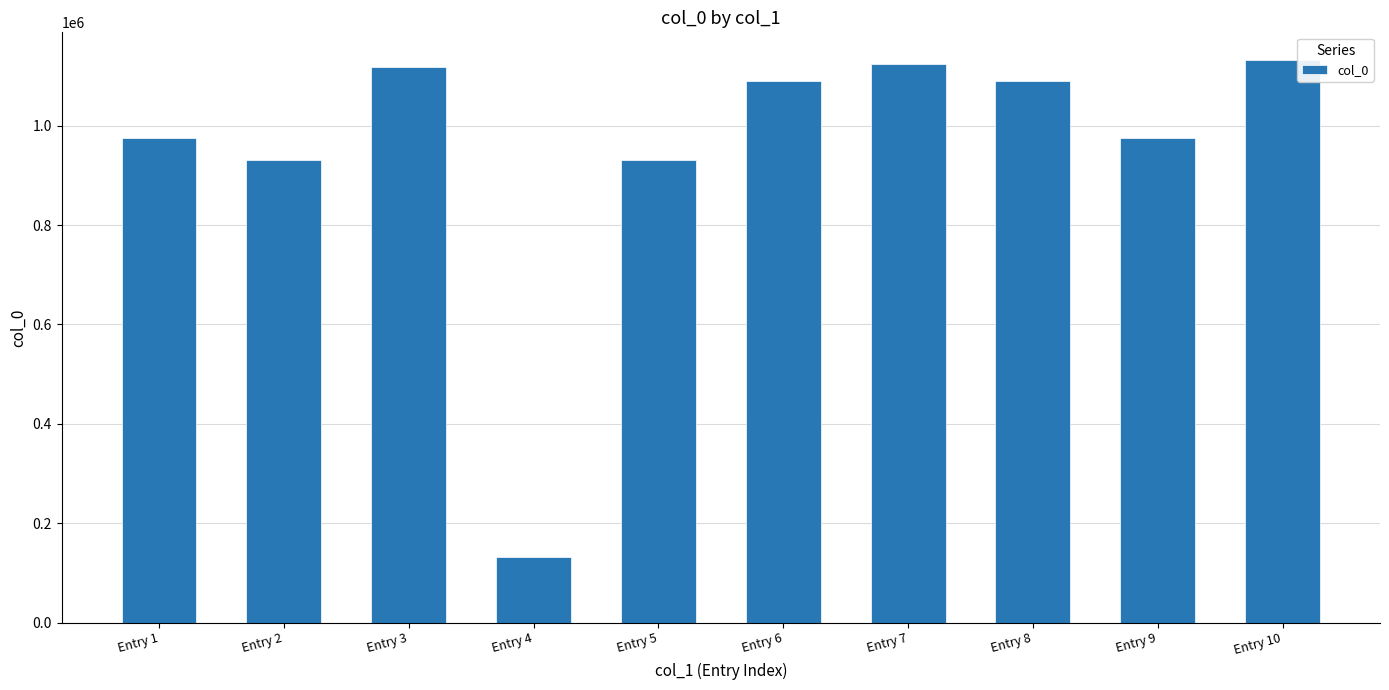

What is the sum of the values at Entry 5 and Entry 3?

2048819